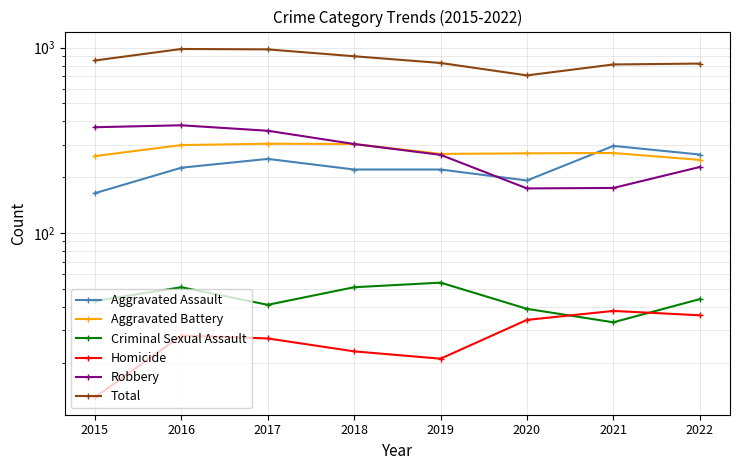

Reading left to right, what are all the values shown in this chart?

Aggravated Assault: 2015=164	2016=225	2017=251	2018=220	2019=220	2020=192	2021=295	2022=265
Aggravated Battery: 2015=260	2016=298	2017=303	2018=302	2019=267	2020=269	2021=270	2022=248
Criminal Sexual Assault: 2015=43	2016=51	2017=41	2018=51	2019=54	2020=39	2021=33	2022=44
Homicide: 2015=13	2016=28	2017=27	2018=23	2019=21	2020=34	2021=38	2022=36
Robbery: 2015=372	2016=381	2017=356	2018=302	2019=264	2020=174	2021=175	2022=227
Total: 2015=852	2016=983	2017=978	2018=898	2019=826	2020=708	2021=811	2022=820